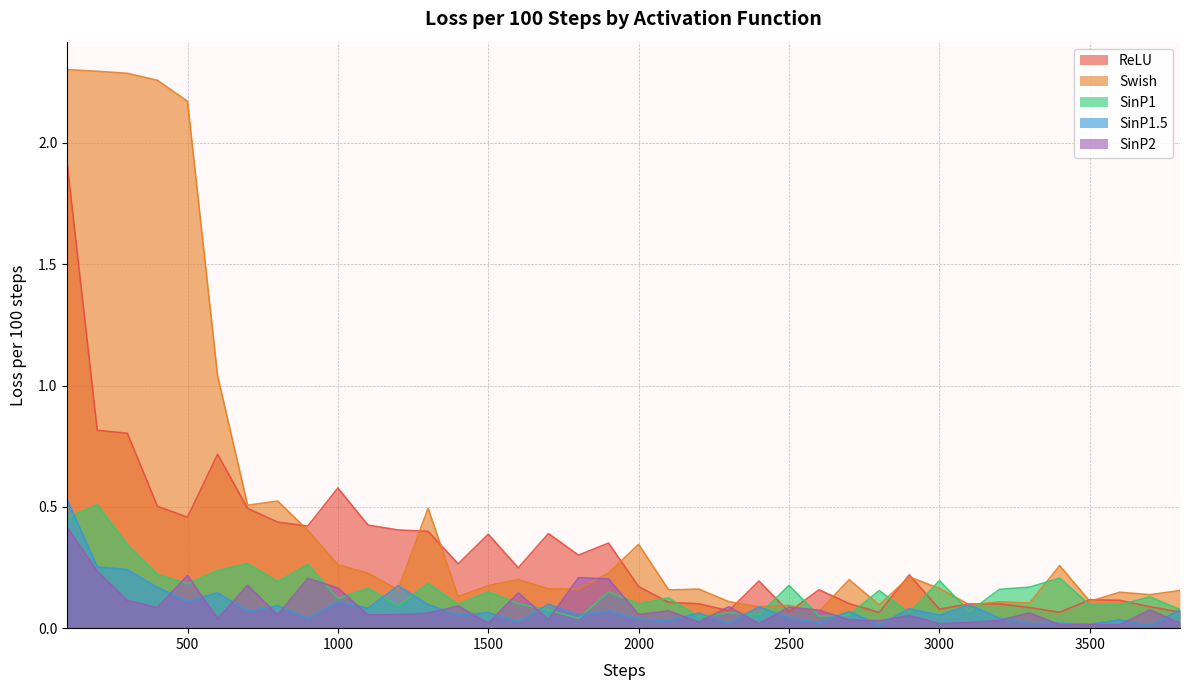

In SinP1, how many points are lower than both neighbors (excluding endpoints)?

13